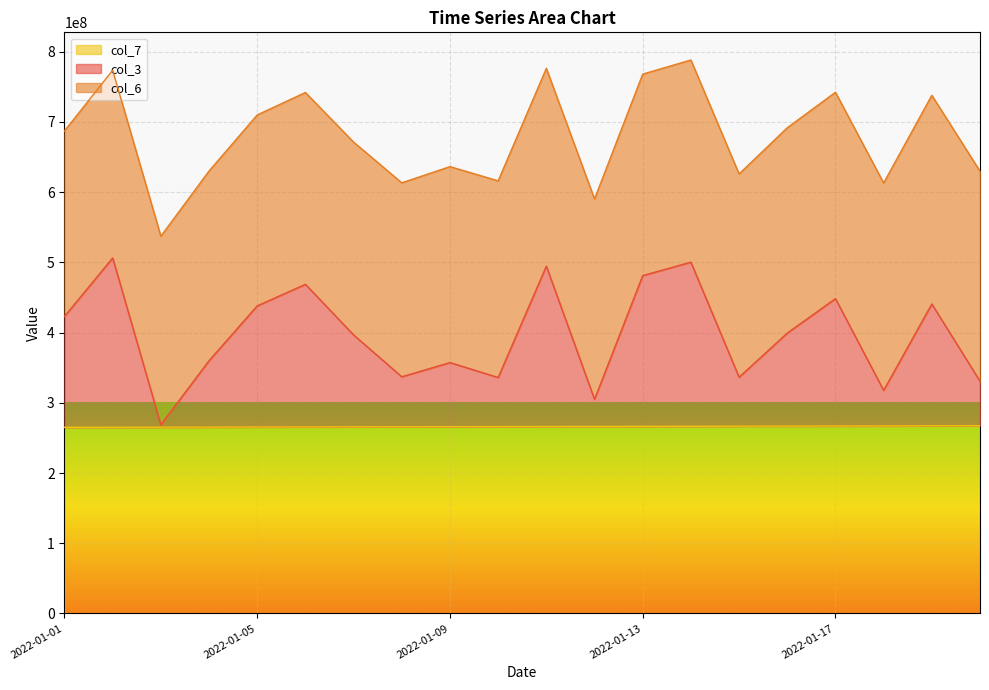

Does the chart display data point markers on the line(s)?

No